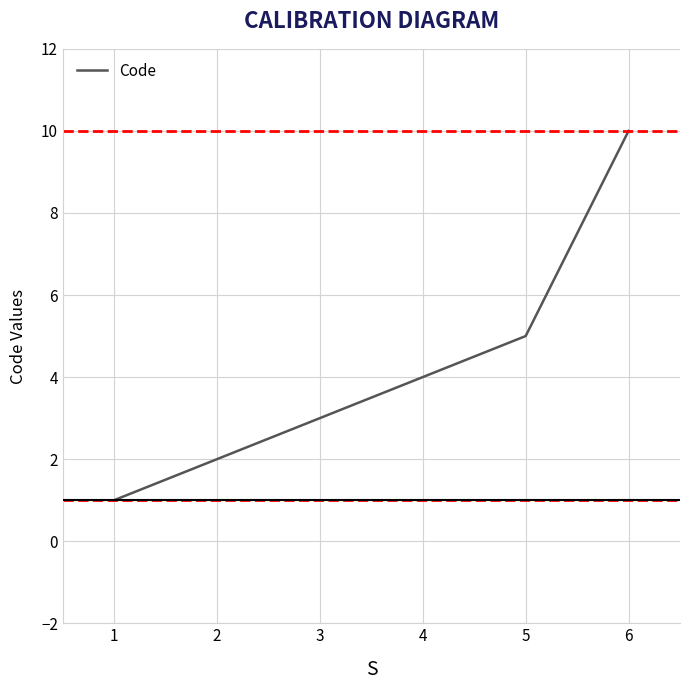

List the labels in order of value, largest first.

6, 5, 4, 3, 2, 1